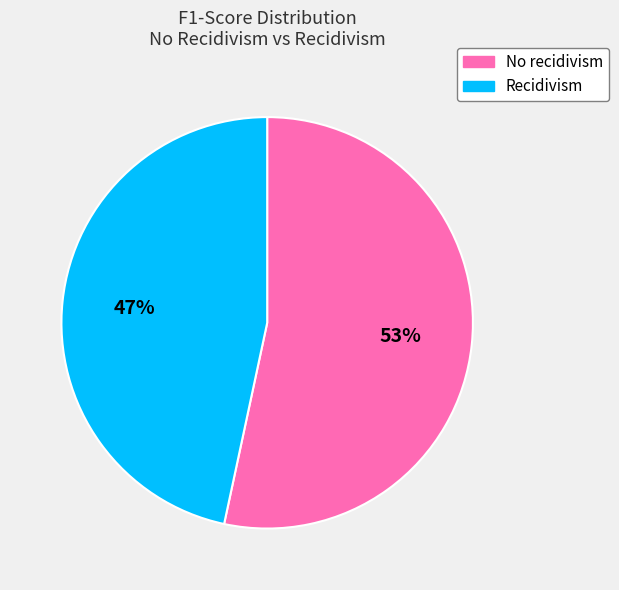

Is the sum of Recidivism and No recidivism greater than half?

Yes